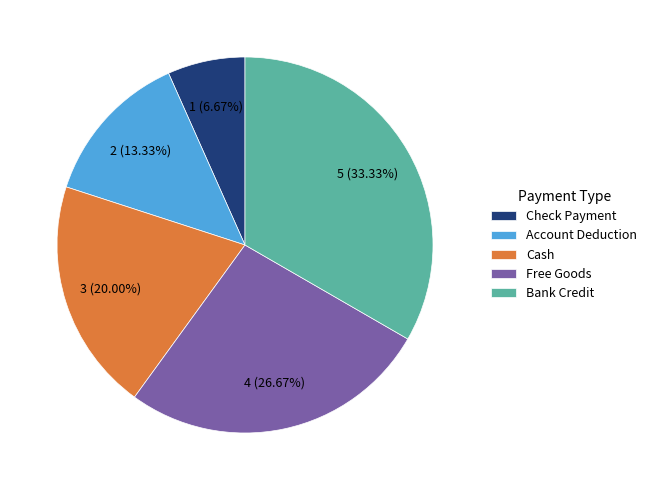

Which category has the smallest portion of the pie?

Check Payment